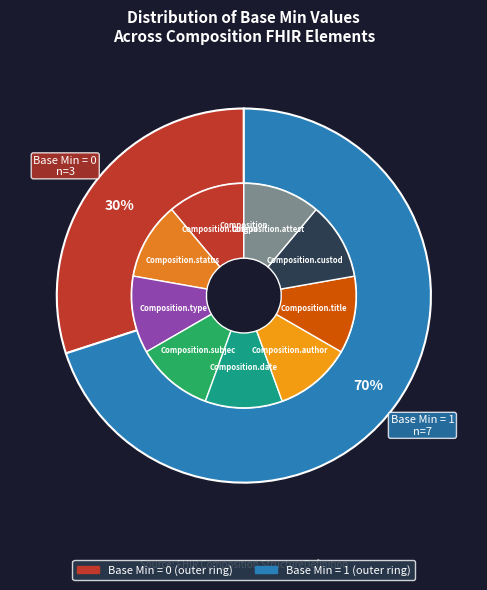

True or false: 8 accounts for 1% of the total.

False